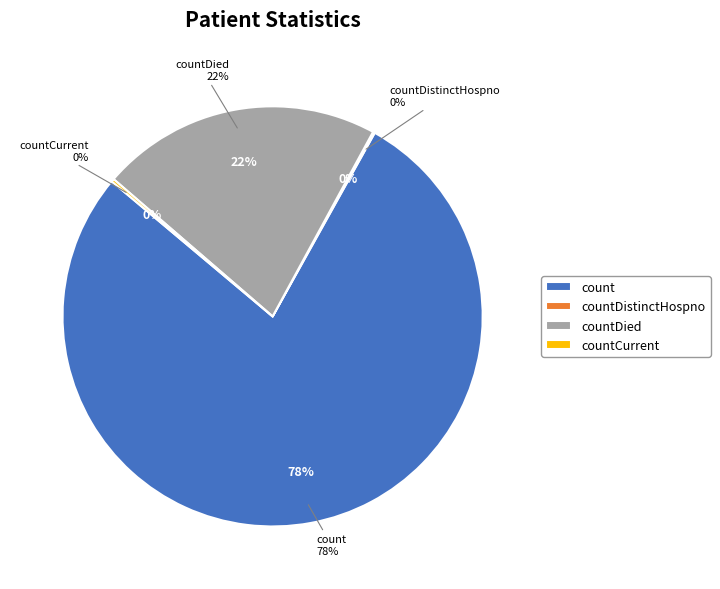

Is the sum of countDied and countDistinctHospno greater than half?

No